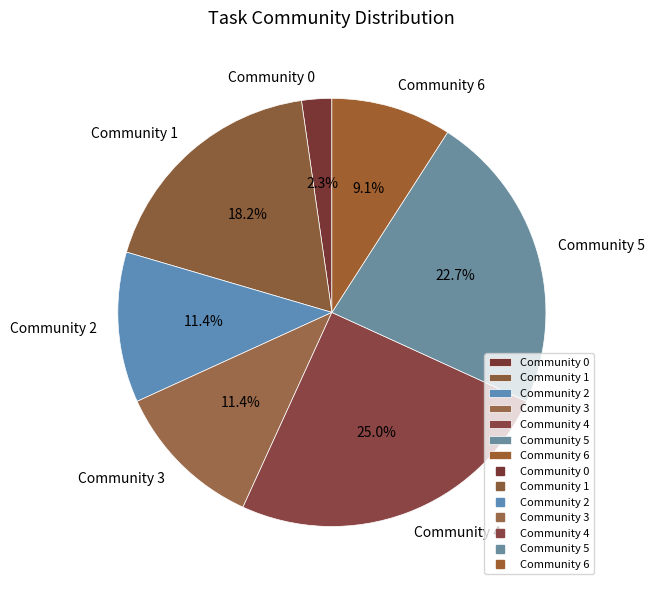

Which category has the smallest portion of the pie?

Community 0